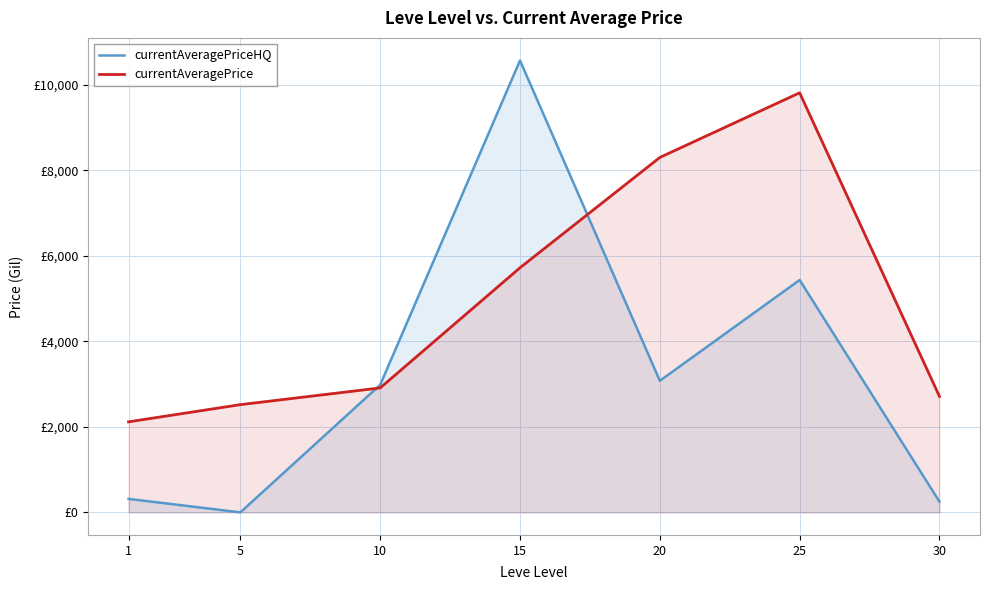

Reading right to left, extract all data points from this chart.

currentAveragePriceHQ: 30=250.0	25=5435.7	20=3077.9	15=10571.0	10=2983.3	5=0.0	1=314.9
currentAveragePrice: 30=2712.8	25=9814.8	20=8302.7	15=5722.4	10=2911.0	5=2519.7	1=2117.4